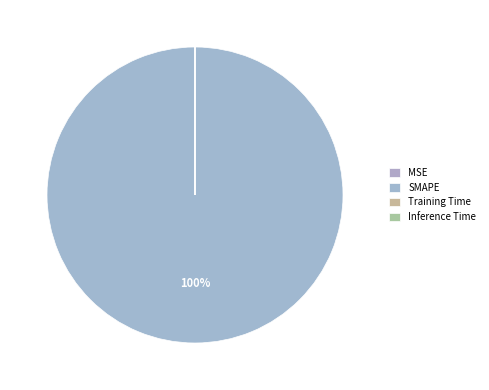

To the nearest percent, what percentage of the pie is SMAPE?

100%